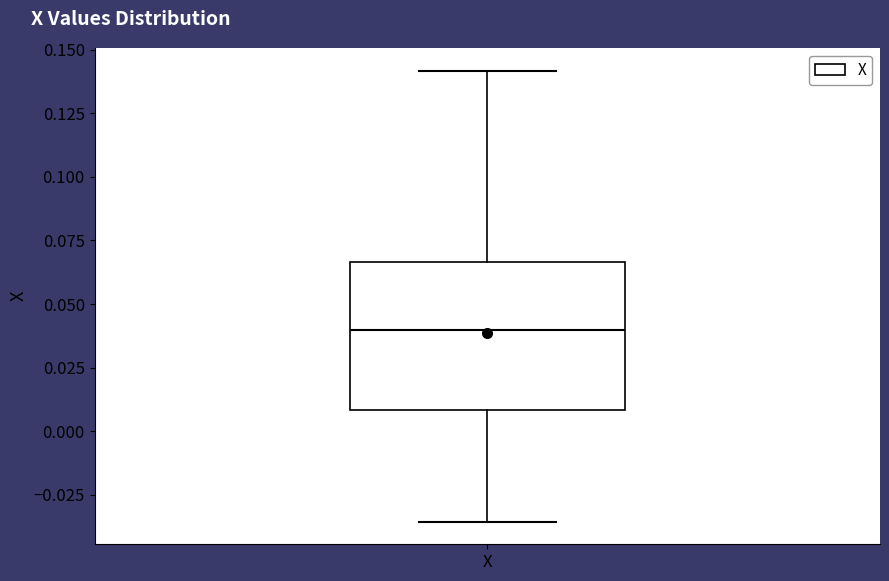

Read this box plot against the y-axis: the position of the median line, the range covered by the box, and the ends of both whiskers. The values are not printed on the chart, so give them approximately, as read against the axis.

median 0.040, box 0.010 to 0.065, whiskers -0.035 to 0.140